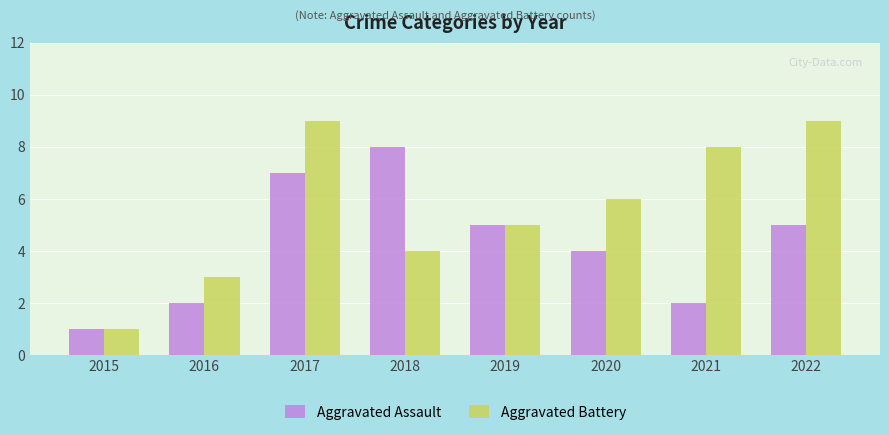

What is the sum of the Aggravated Assault values at 2018 and 2020?

12